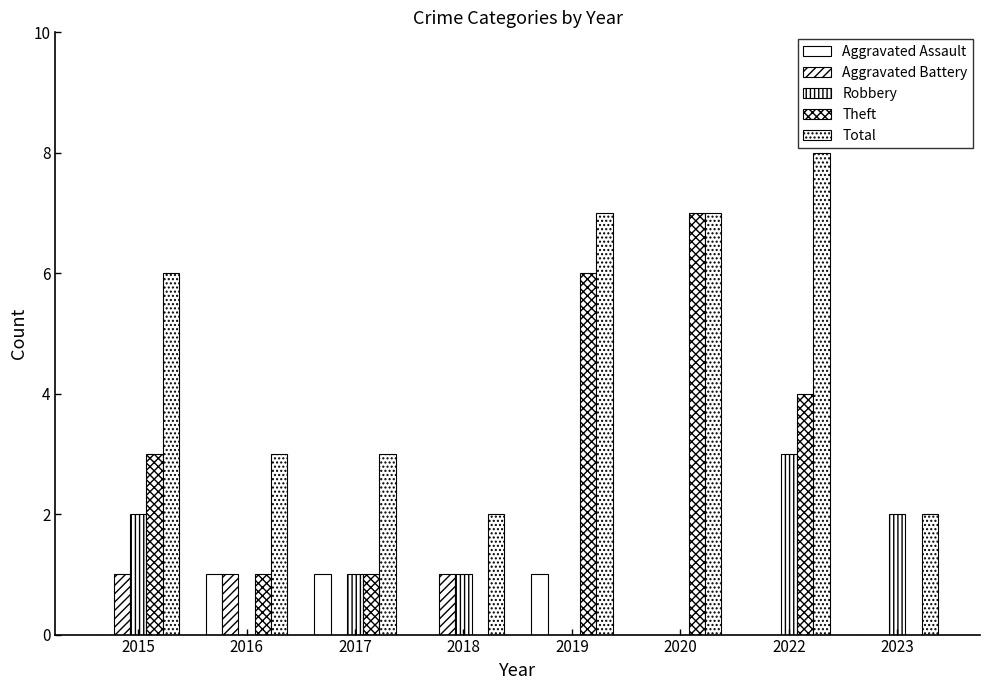

At which label is Total closest to 5?

2015